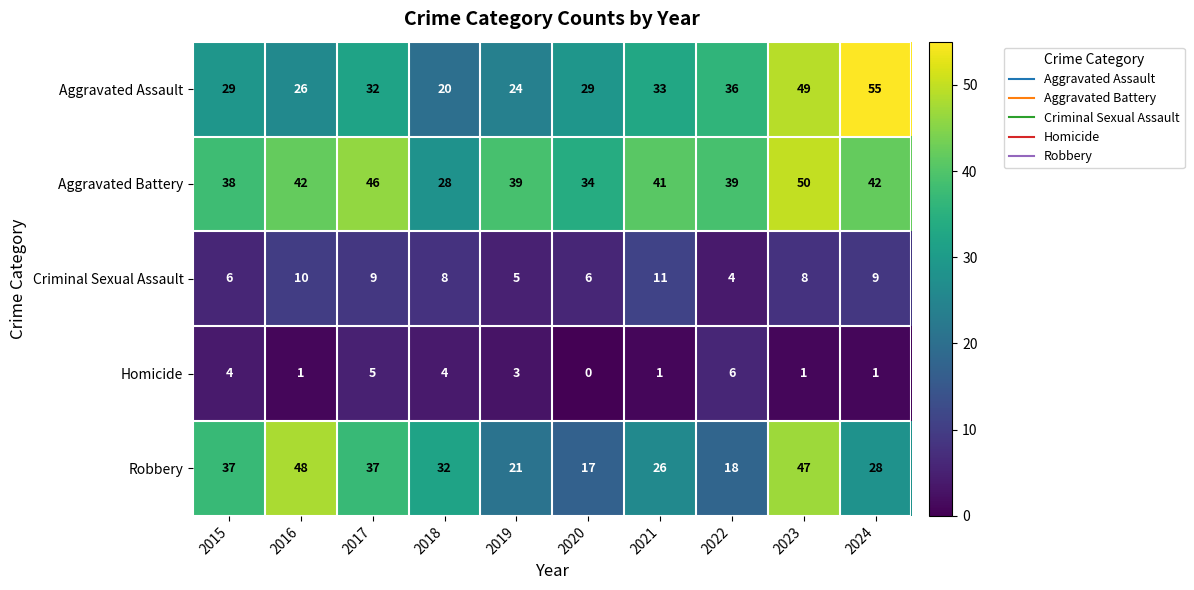

The Aggravated Battery series shows 42 at 2016. True or false?

True